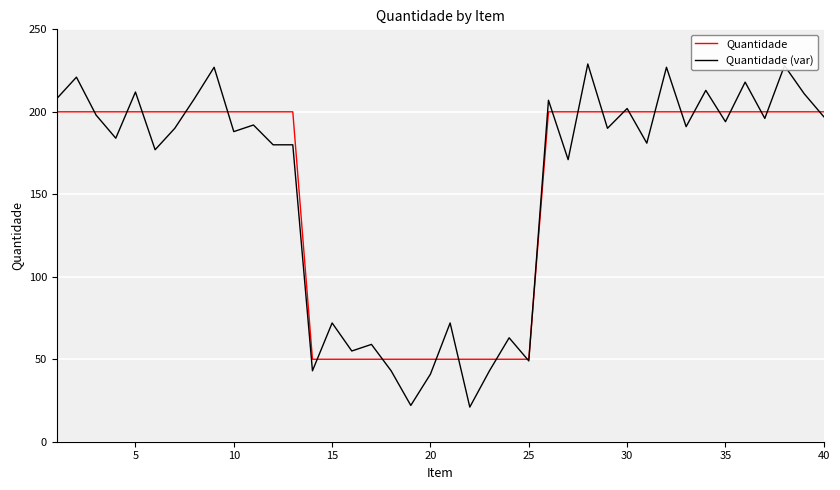

Which series has the widest spread of values?

Quantidade (var)